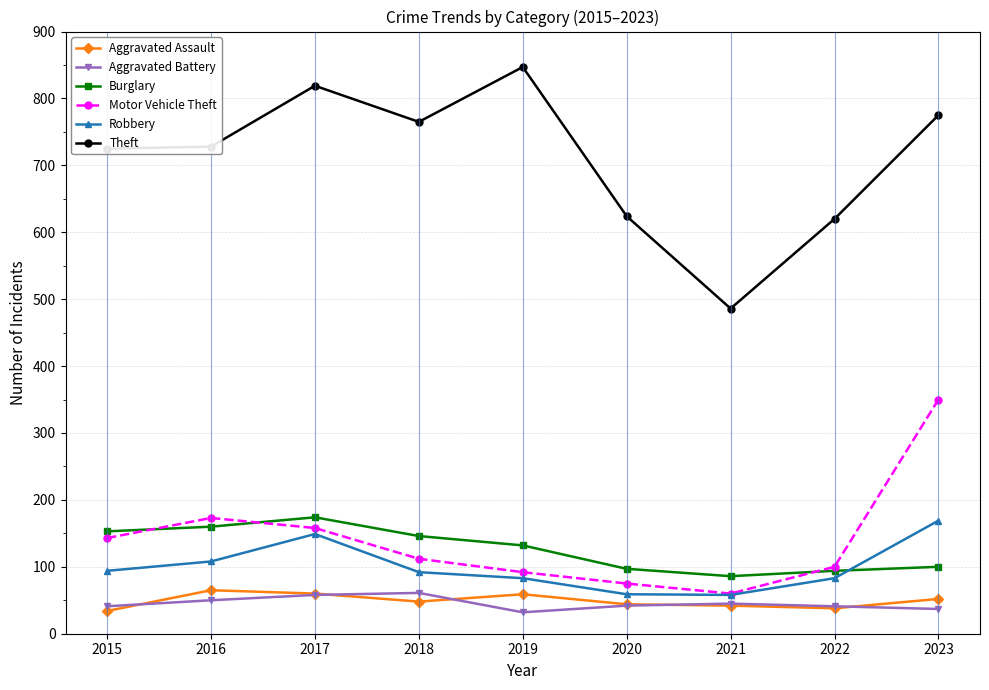

What is the minimum value for Aggravated Assault?

34